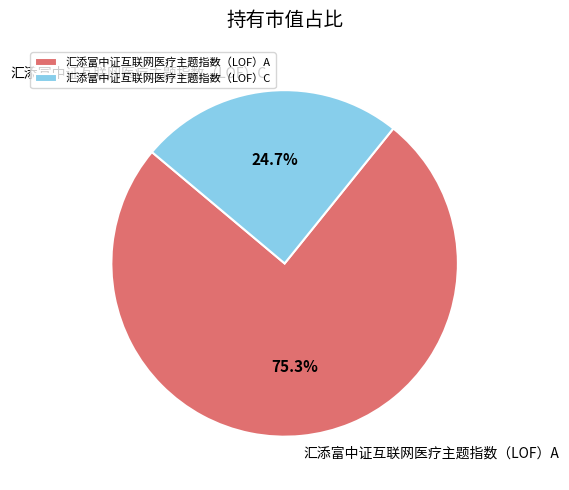

What percentage do 汇添富中证互联网医疗主题指数（LOF）C and 汇添富中证互联网医疗主题指数（LOF）A together represent?

100.0%